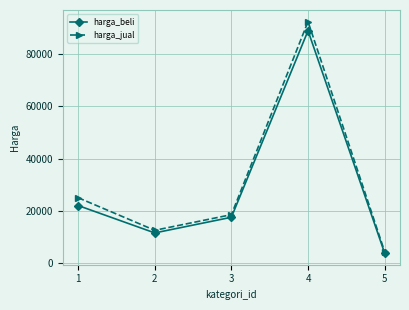

Rank the categories by harga_beli value from lowest to highest.

5, 2, 3, 1, 4